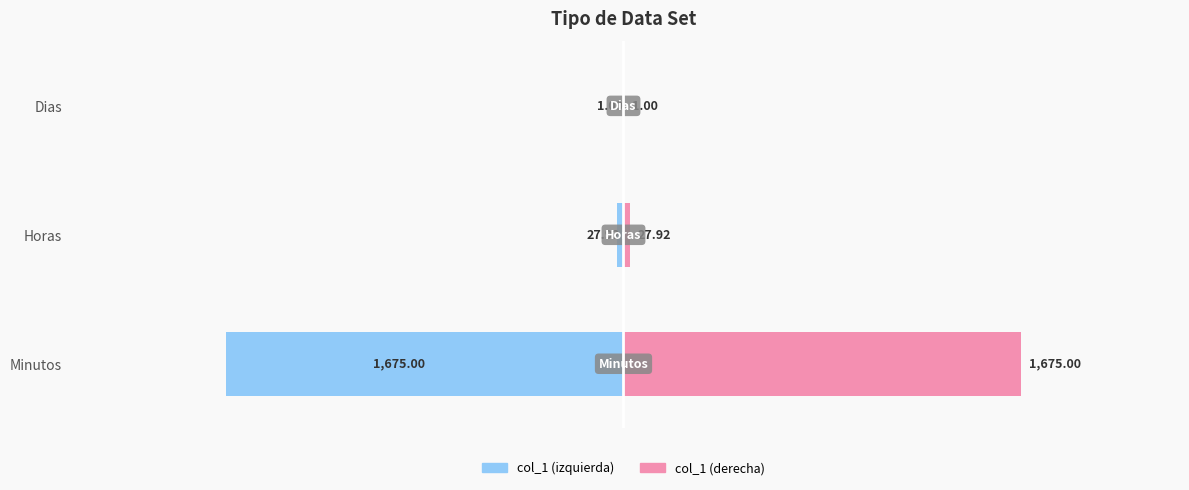

What is the highest value of the col_1 (right) series?

1675.0